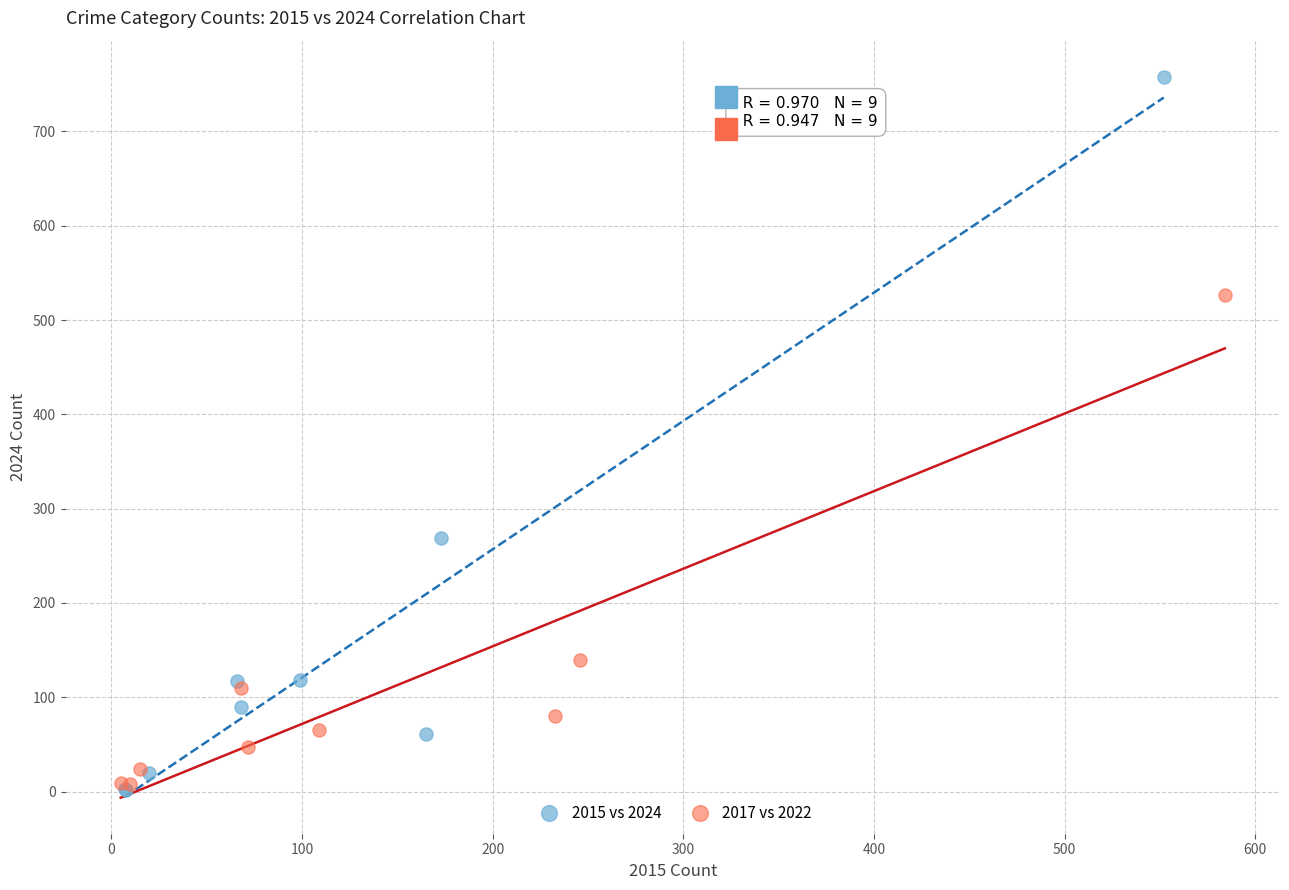

Which series has the largest Y range (max minus min)?

2015 vs 2024